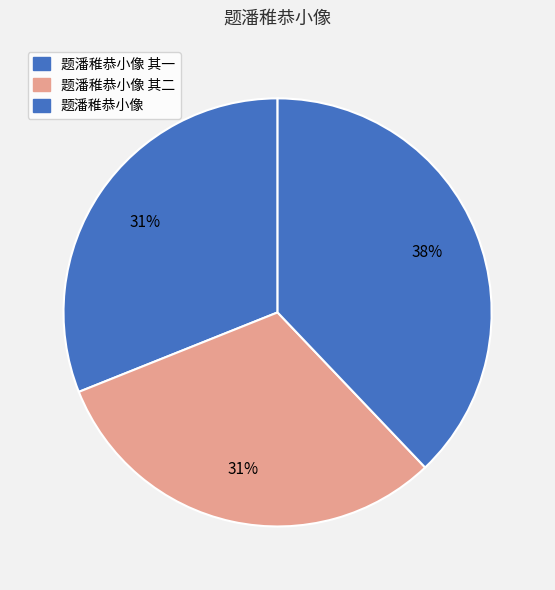

What is the smallest slice in the pie chart?

题潘稚恭小像 其一